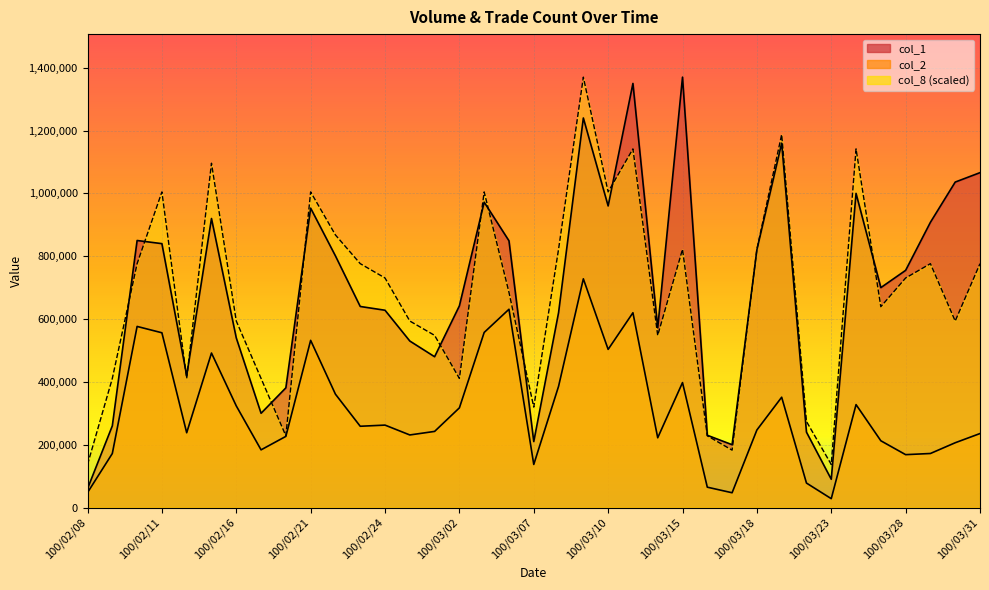

Which series has the largest total across all categories?

col_1